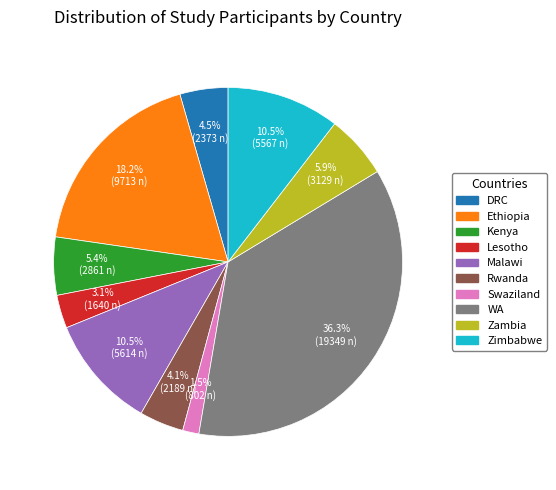

How many segments does this pie chart have?

10